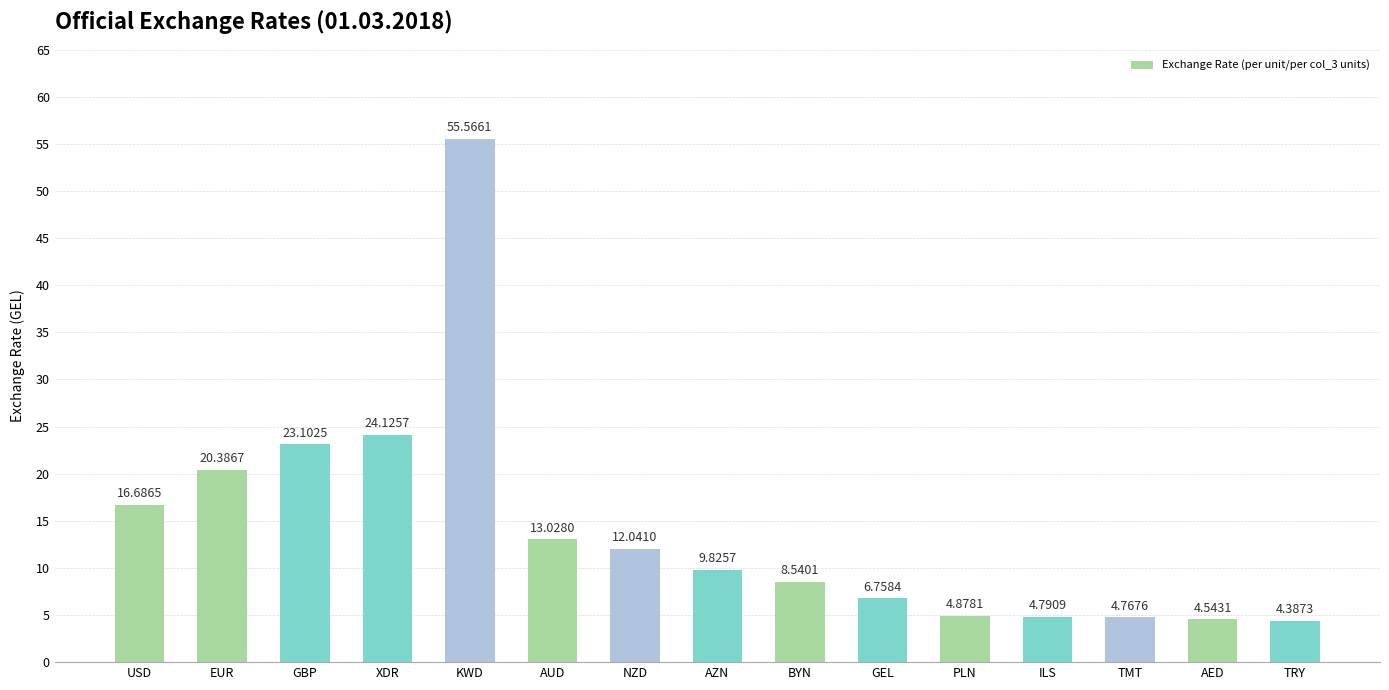

What is the sum of all values?

213.4